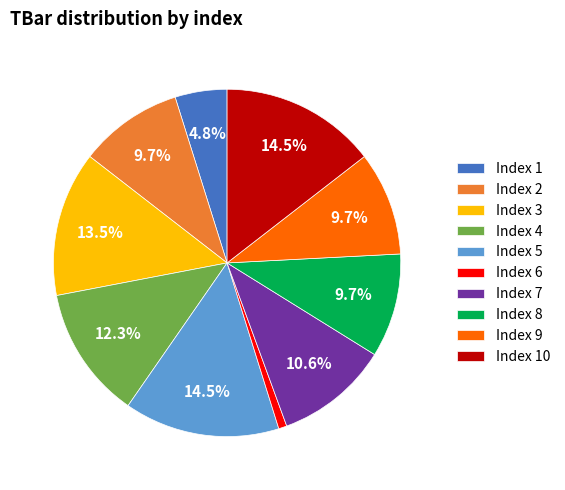

How much of the chart is everything except Index 9?

90.3%